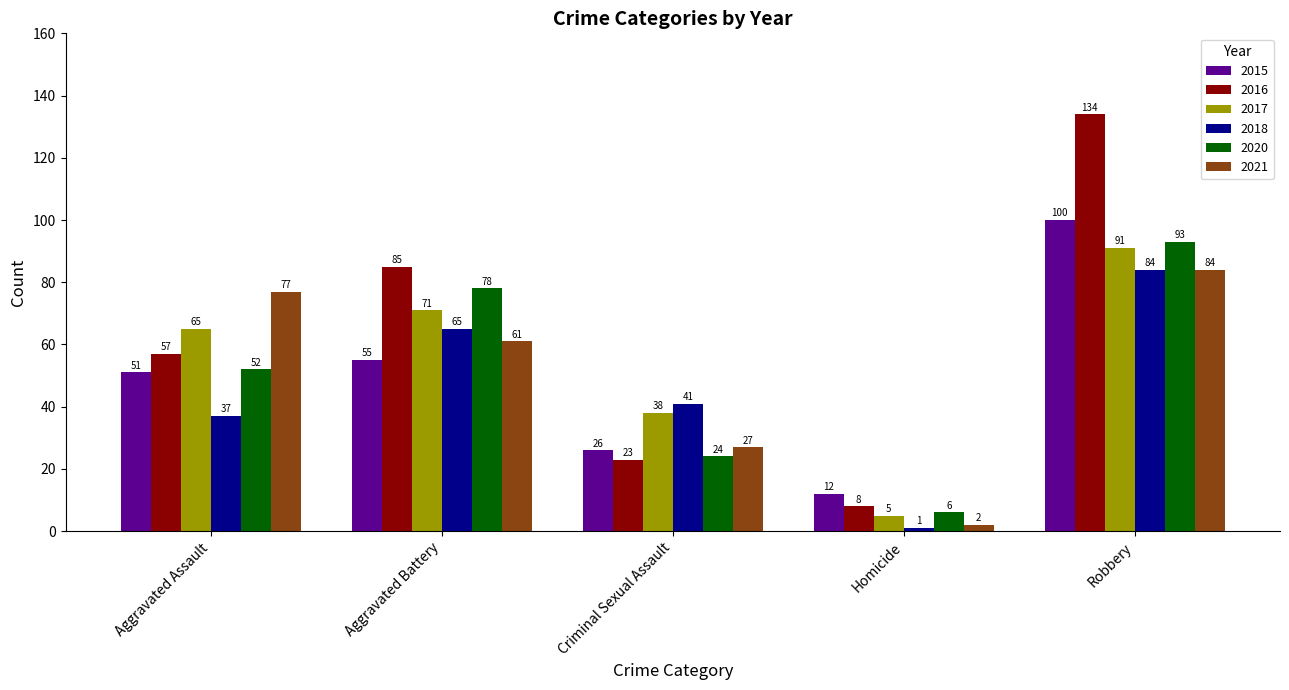

What is the label of the 3rd bar from the left?

Criminal Sexual Assault